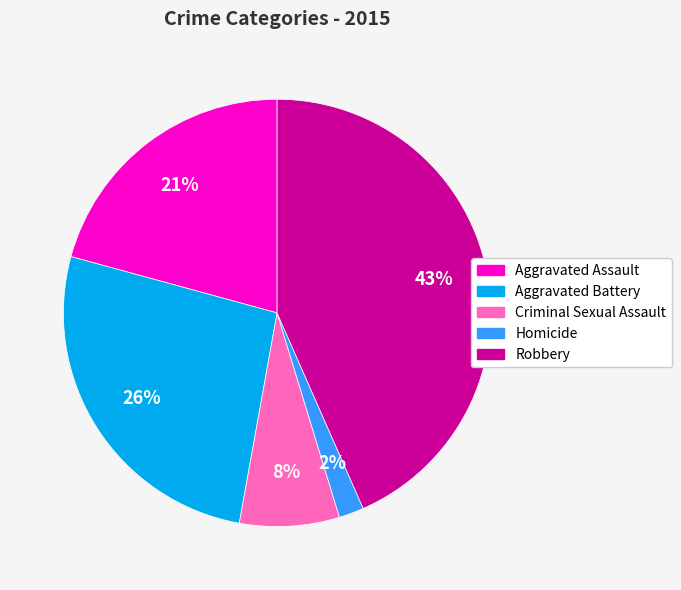

To the nearest percent, what is the combined percentage of Aggravated Battery and Criminal Sexual Assault?

34%